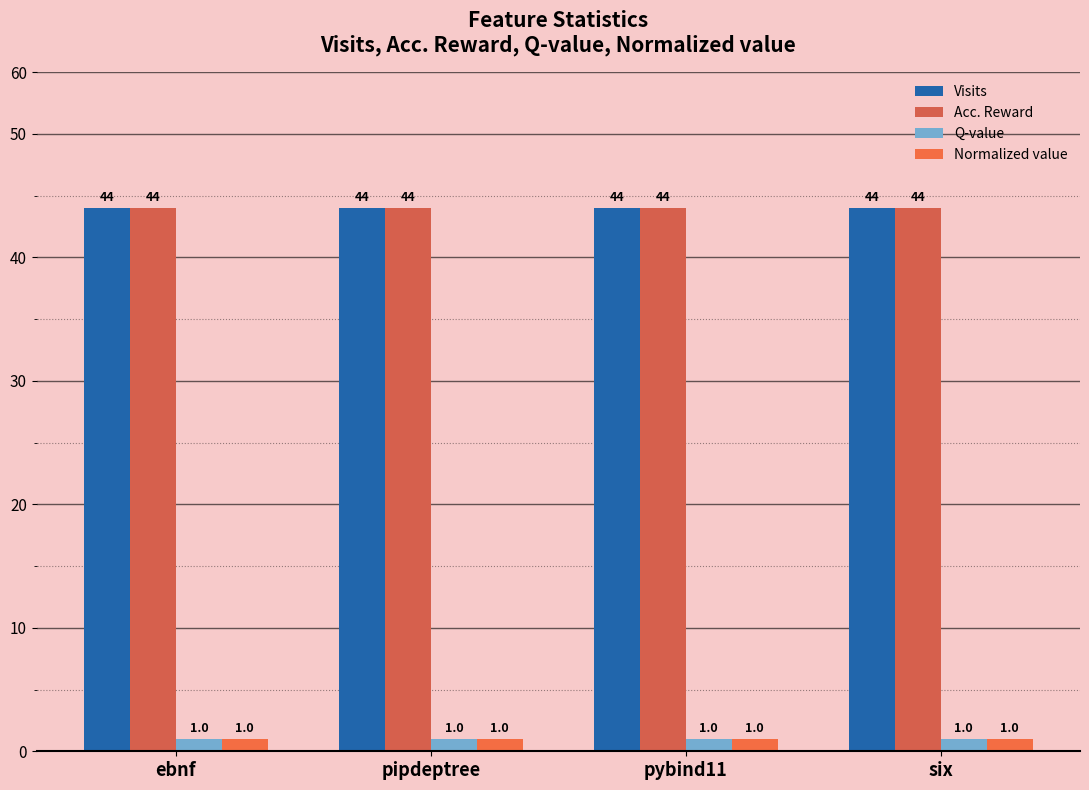

At which label does Visits reach its peak?

ebnf